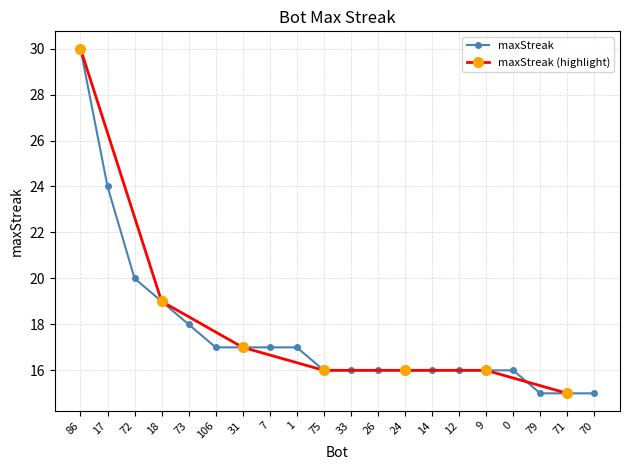

What is the value of the 10th point from the left?

16